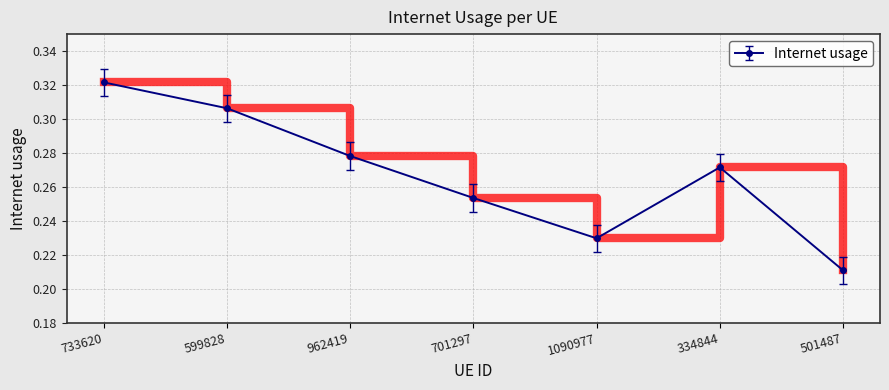

What is the change in value from 733620 to 501487?

-0.1